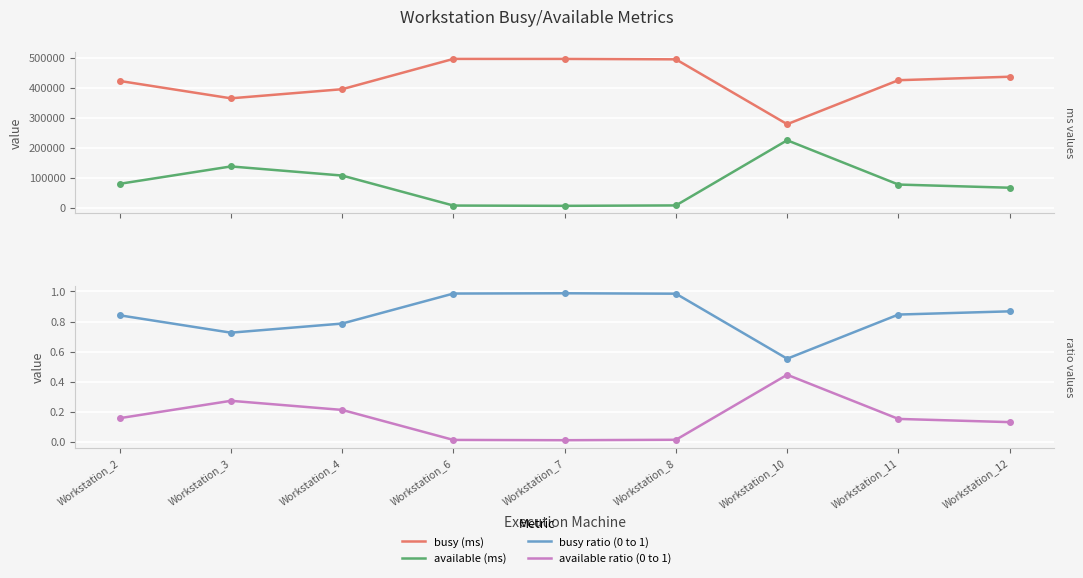

What is the spread (max minus min) of values at Workstation_7?

496908.0